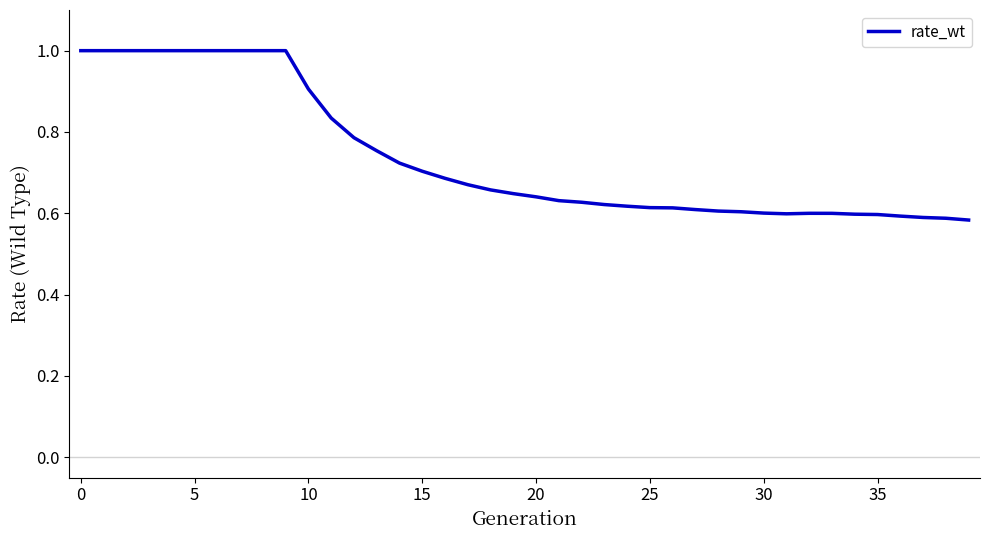

What is the greatest value displayed?

1.0